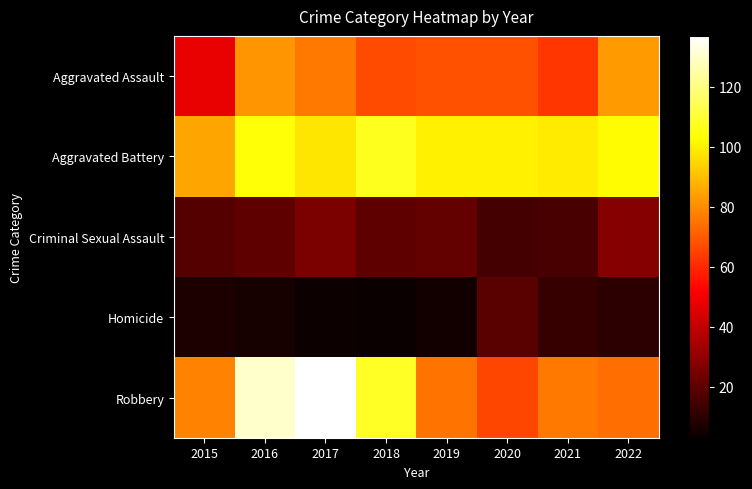

Reading left to right, list all the values displayed in this chart.

Aggravated Assault: 2015=48	2016=82	2017=76	2018=67	2019=68	2020=68	2021=63	2022=83
Aggravated Battery: 2015=85	2016=104	2017=98	2018=107	2019=100	2020=100	2021=99	2022=102
Criminal Sexual Assault: 2015=18	2016=20	2017=26	2018=20	2019=21	2020=15	2021=16	2022=28
Homicide: 2015=7	2016=6	2017=4	2018=3	2019=5	2020=19	2021=12	2022=10
Robbery: 2015=78	2016=130	2017=137	2018=108	2019=75	2020=66	2021=76	2022=74